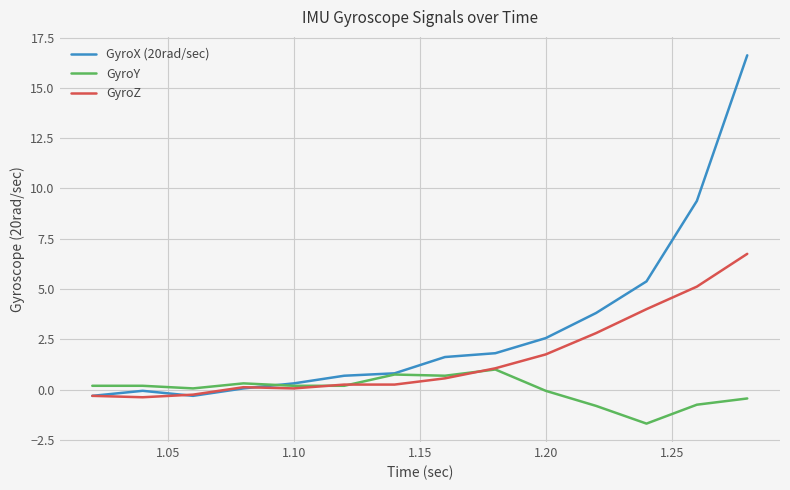

Which series has the largest total across all categories?

GyroX (20rad/sec)